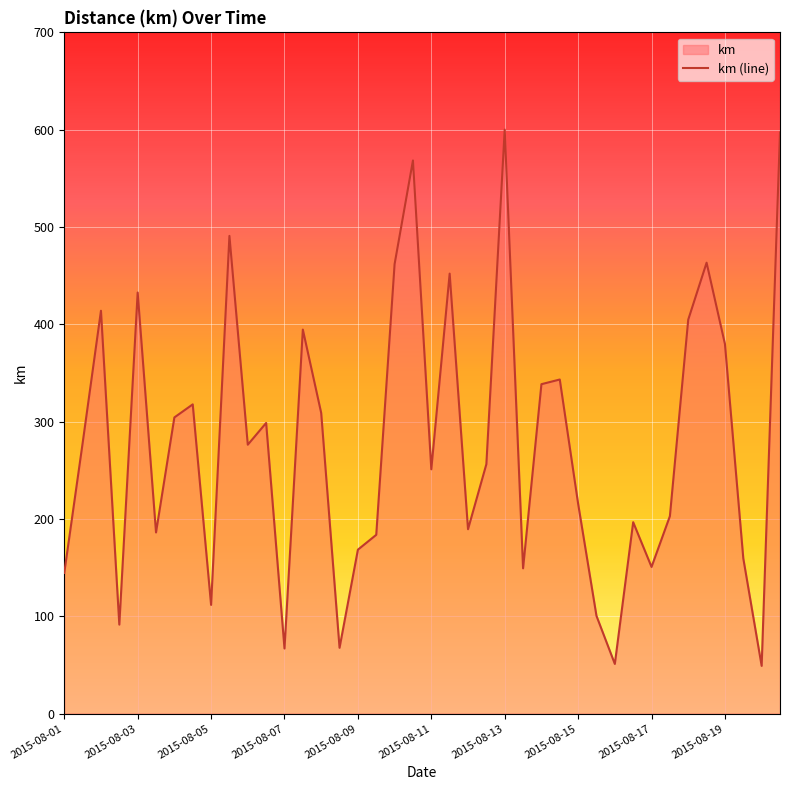

Does the chart display data point markers on the line(s)?

No